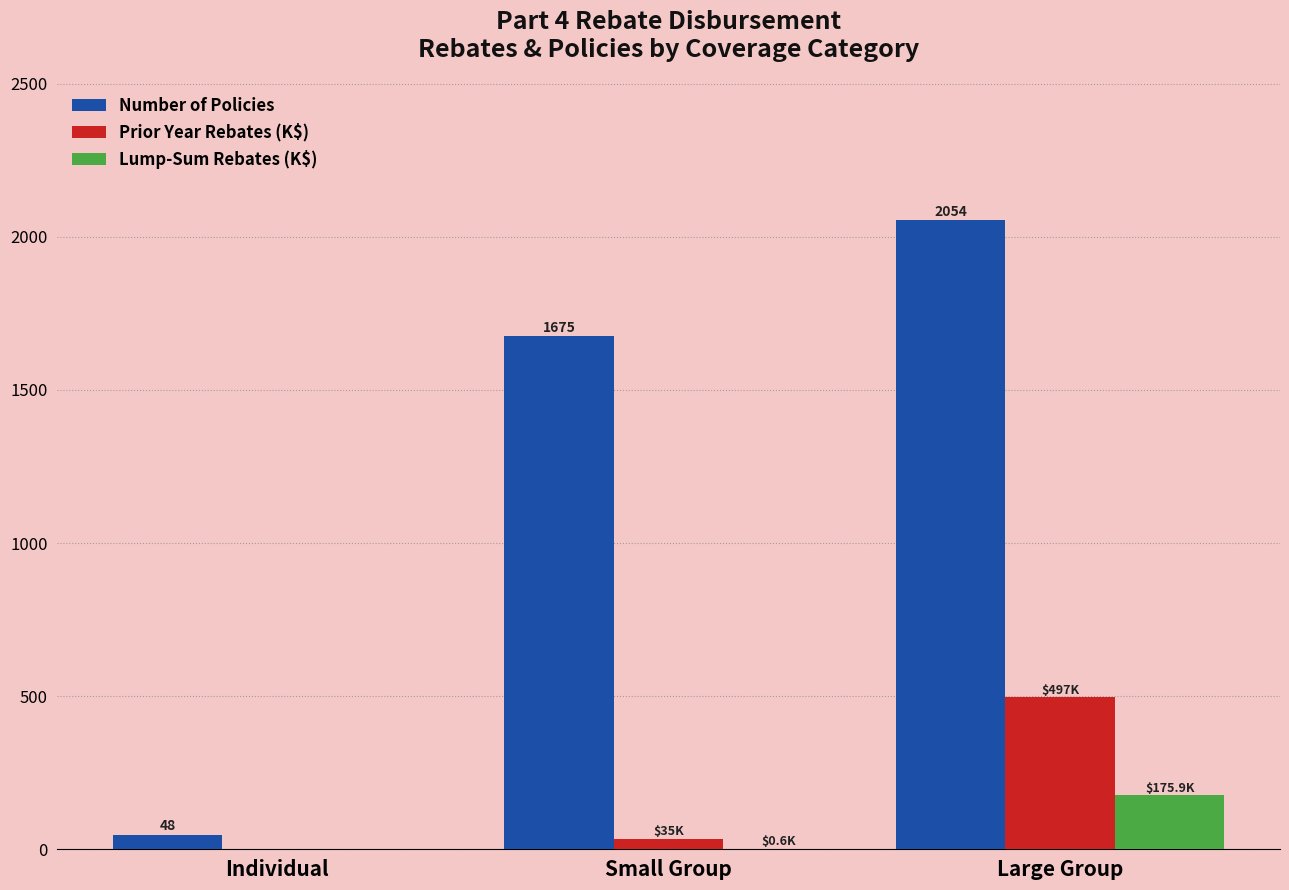

What is the approximate value of Number of Policies at Large Group?

2054.0